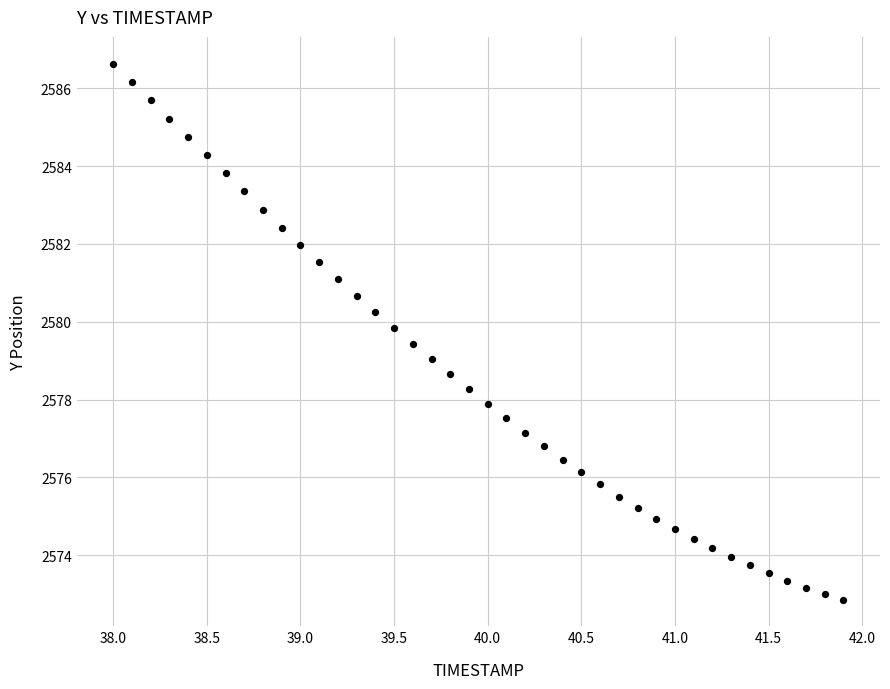

What is the range of X values (max minus min)?

3.9